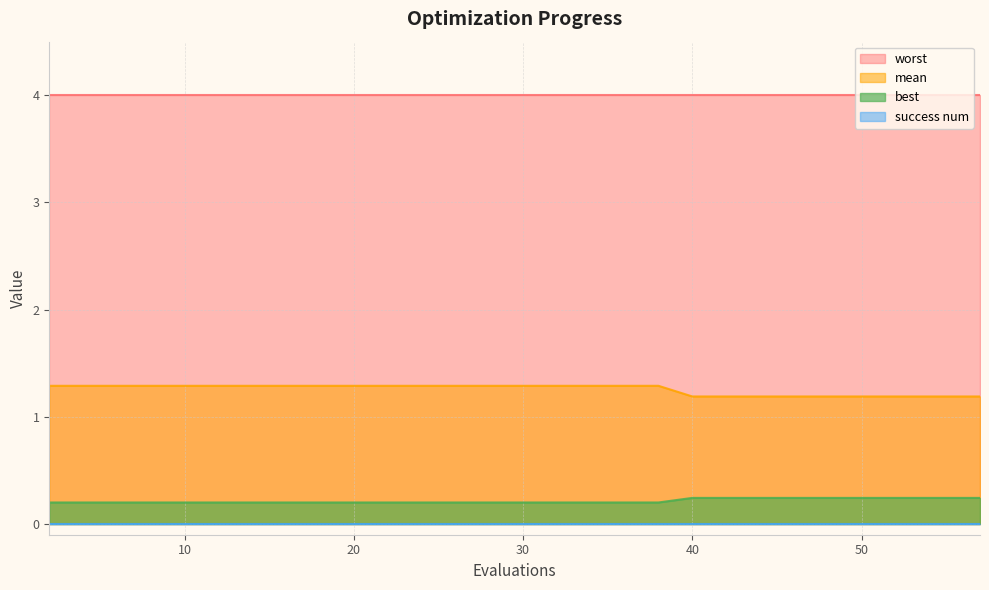

What is the highest value of the mean series?

1.3